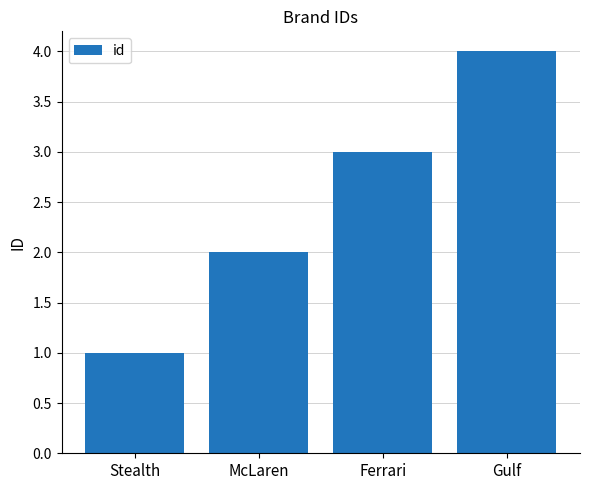

Approximately how many times larger is the value at Stealth compared to McLaren?

0.5